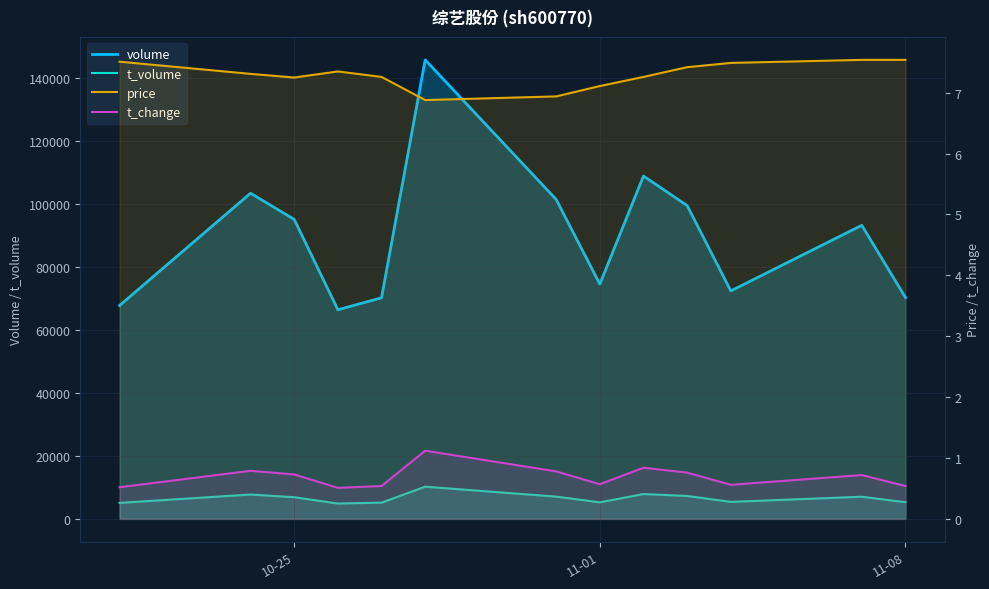

True or false: t_volume and t_change intersect in this chart.

False